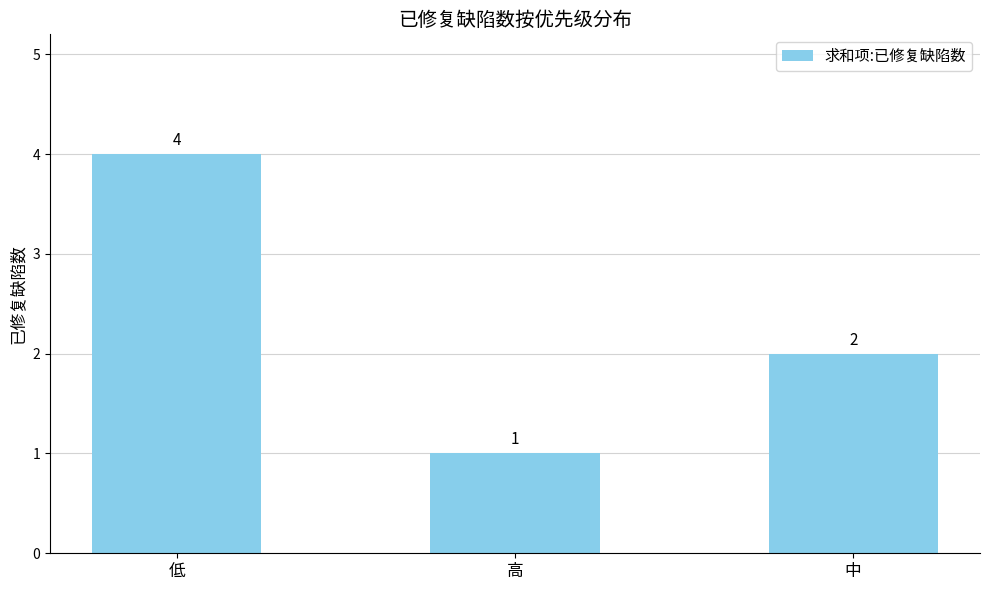

Count the number of categories in the chart.

3